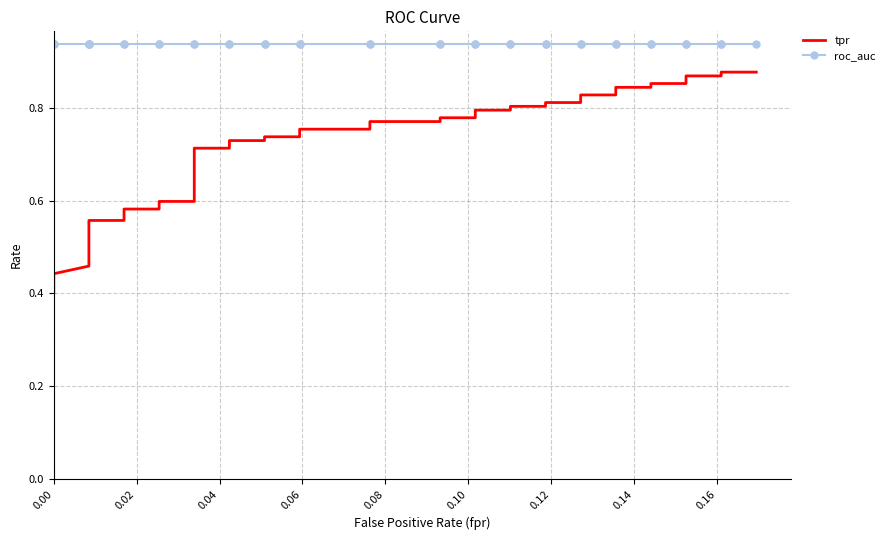

True or false: tpr and roc_auc cross at least once.

False